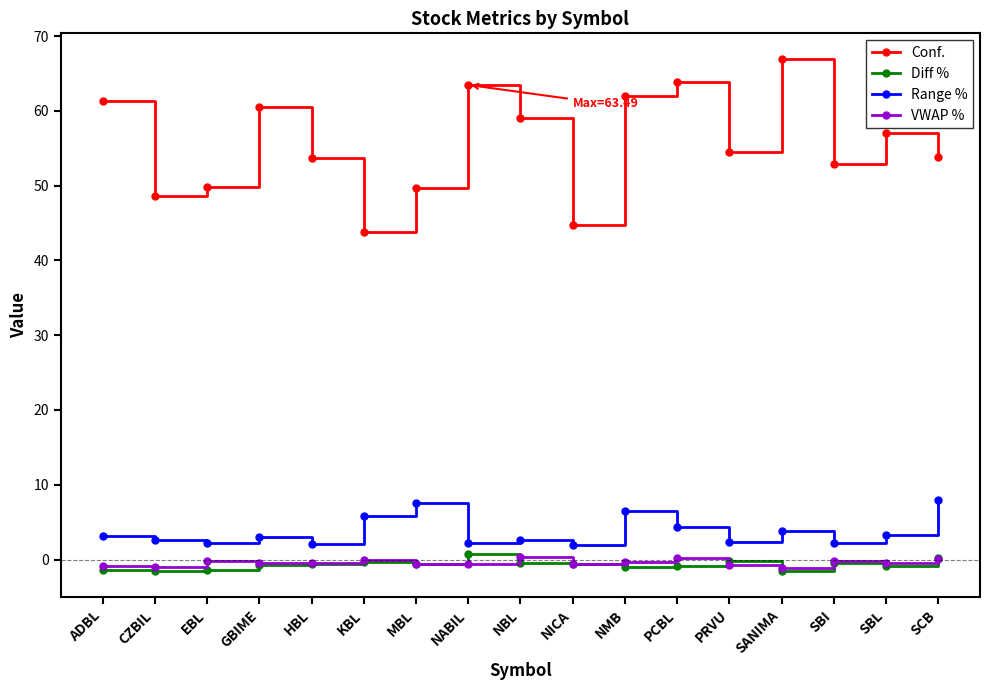

Which series has the largest range (max minus min)?

Conf.